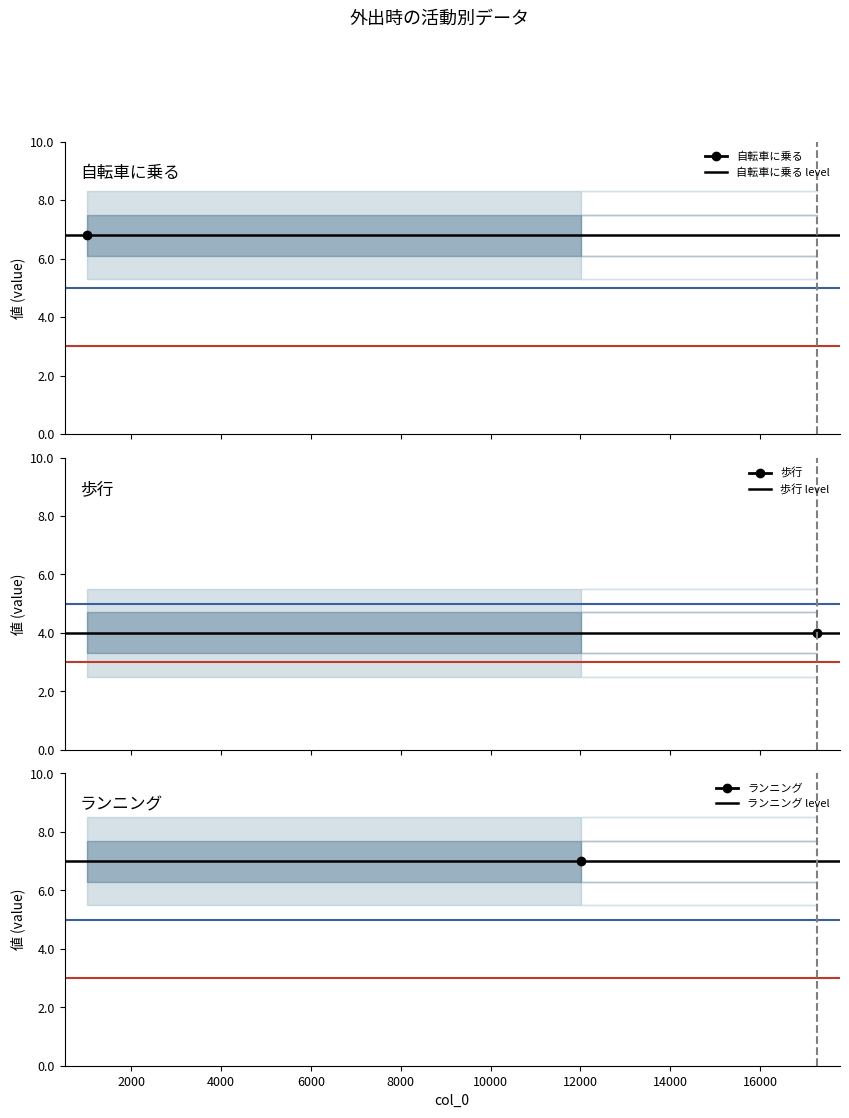

At 2000, list the series in order from smallest to largest.

歩行 level, 自転車に乗る level, ランニング level